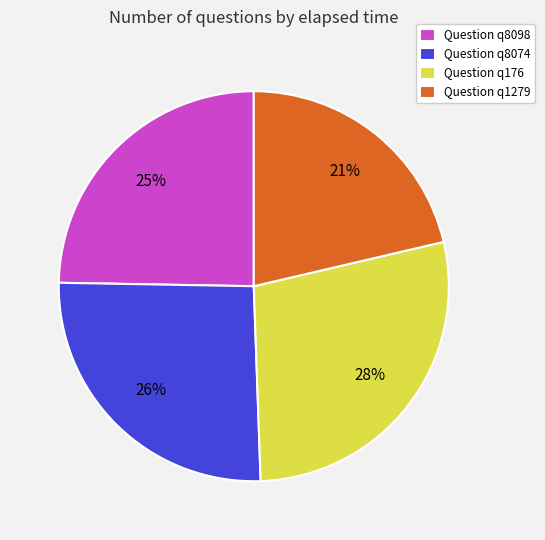

True or false: Question q8074 accounts for 18% of the total.

False